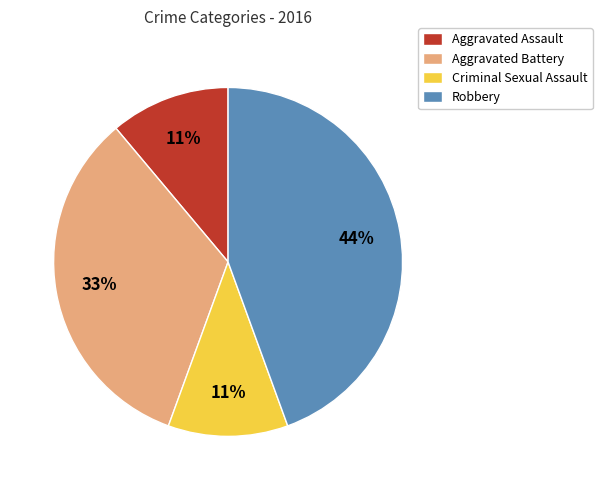

Is the sum of Criminal Sexual Assault and Aggravated Assault greater than half?

No